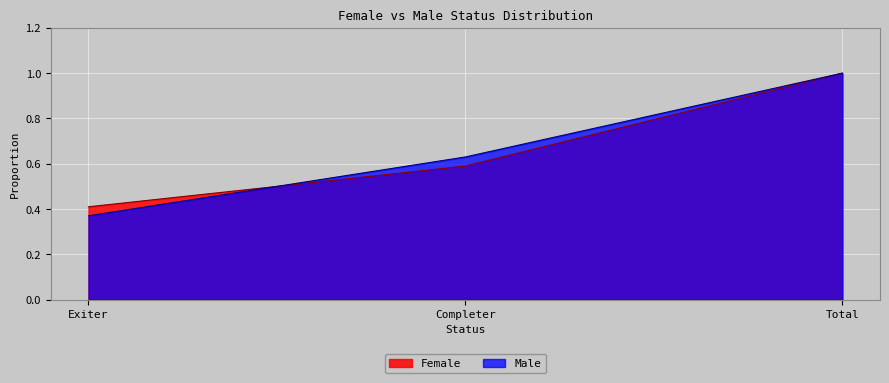

At which category does the chart reach its minimum across all series?

Exiter